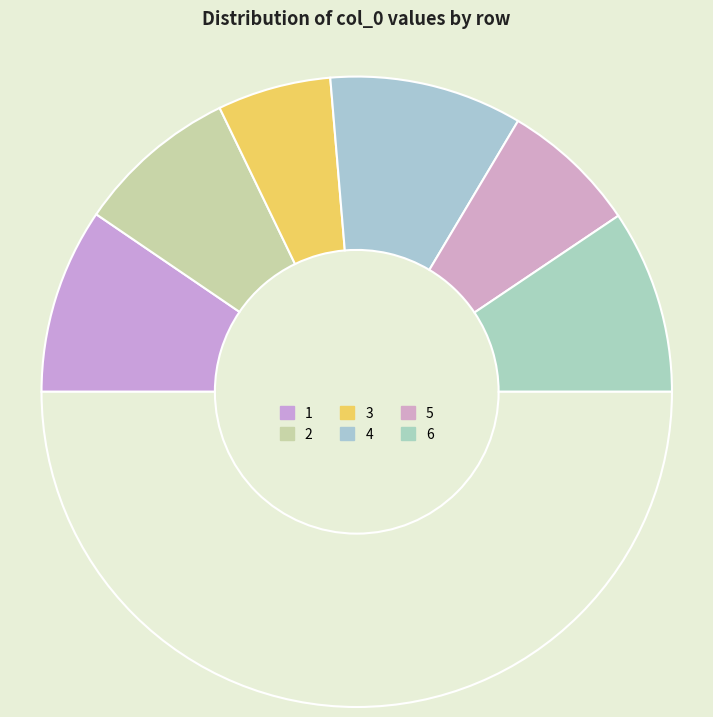

What is the largest slice in the pie chart?

4